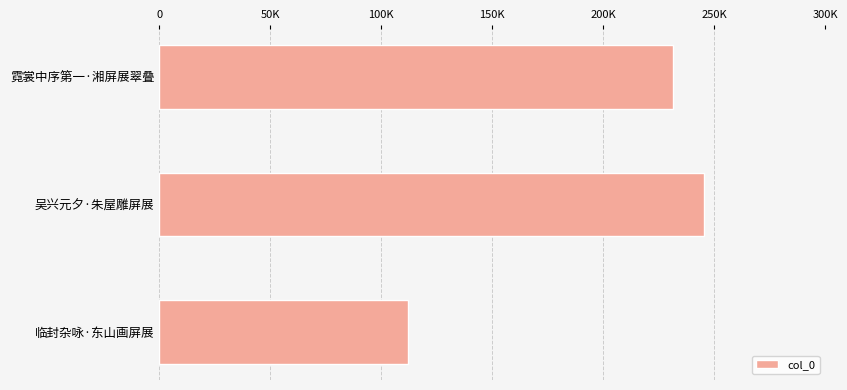

What is the average value?

196189